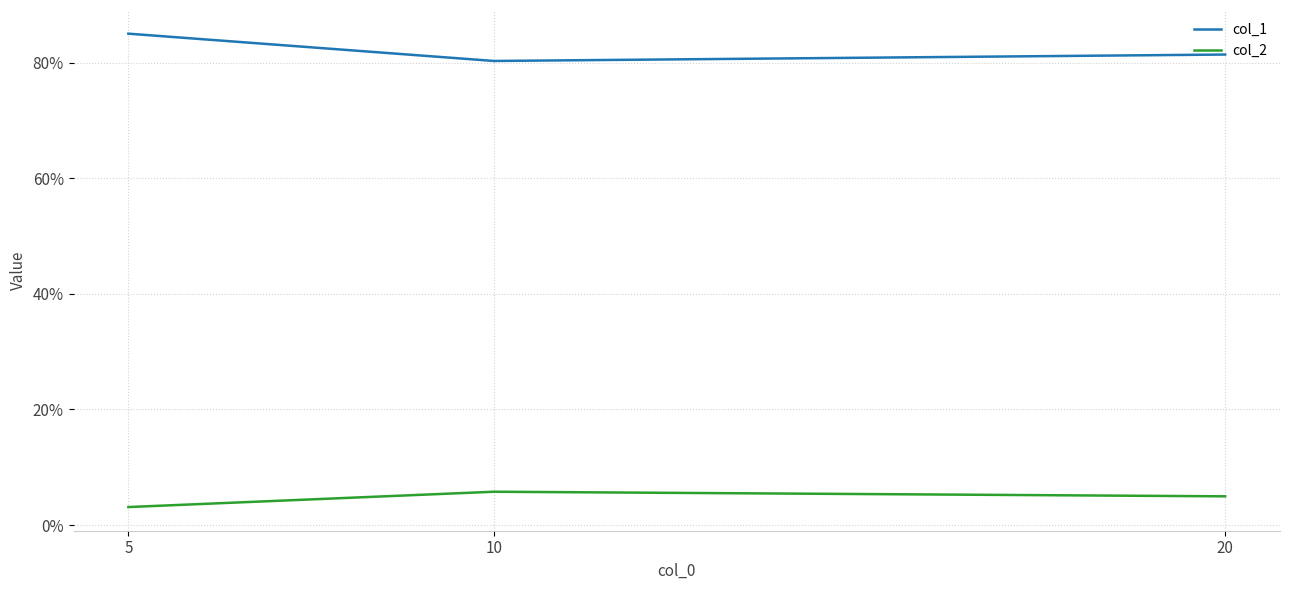

Is this an area chart (filled region under the line)?

No